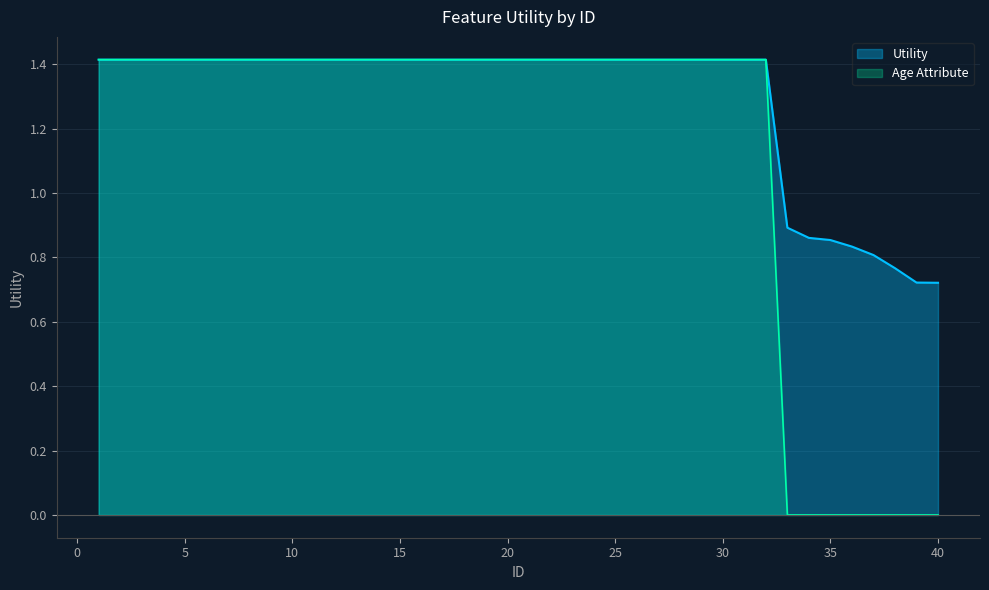

Which series has the largest total across all categories?

Utility